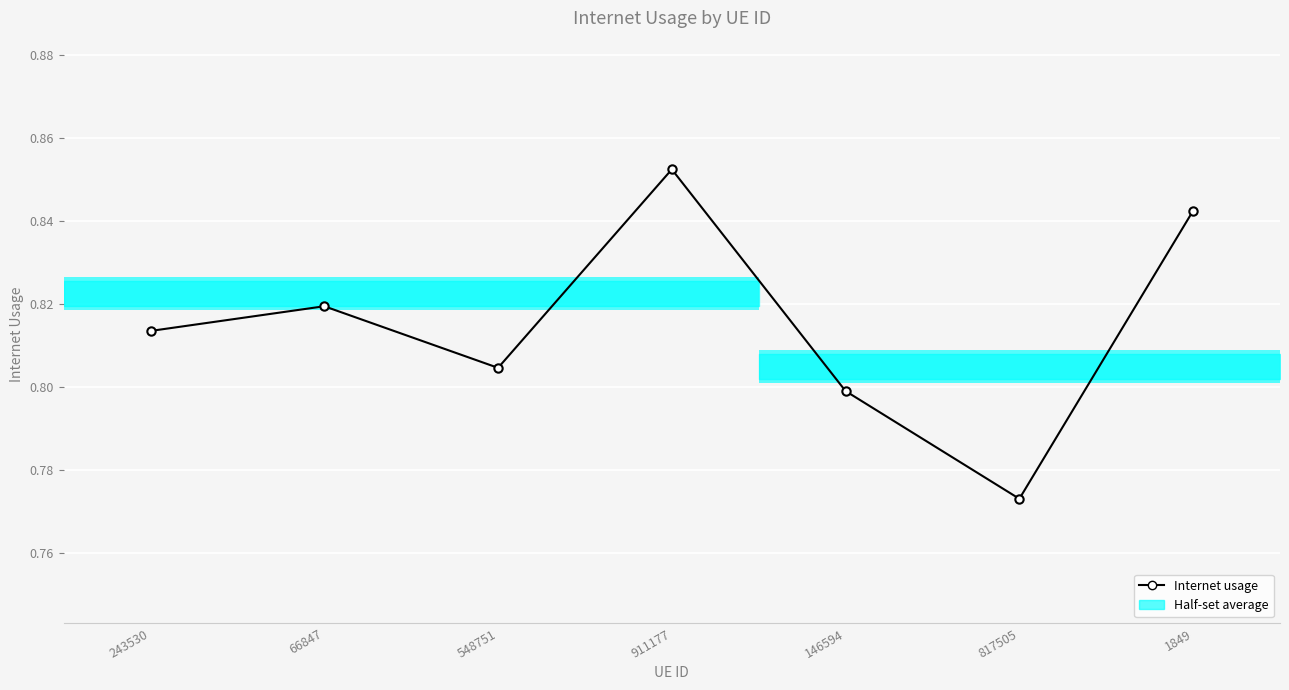

Where is the data nearest to the value 0?

817505